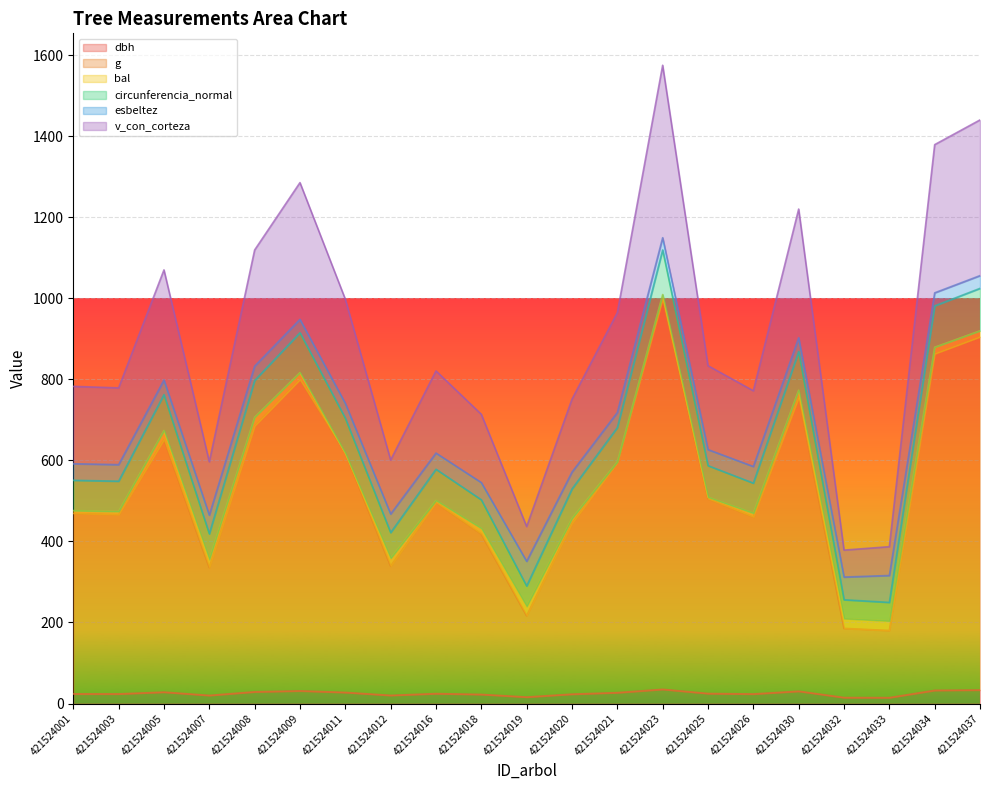

True or false: v_con_corteza and dbh intersect in this chart.

False